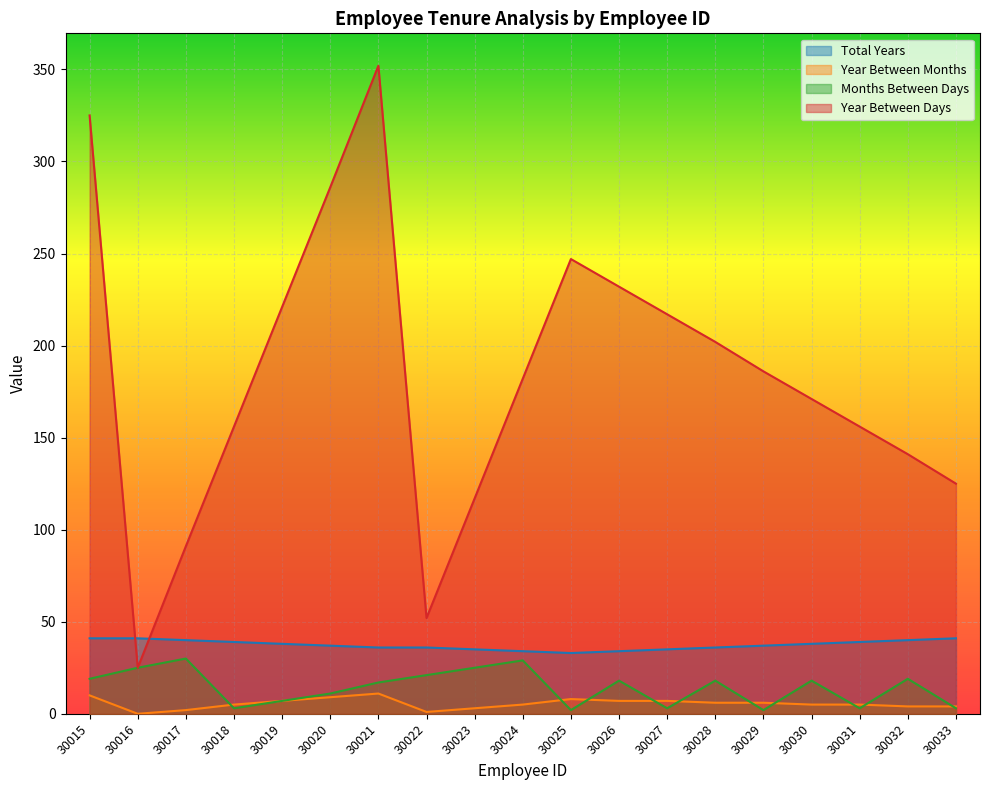

At which category is the sum across all series the highest?

30021